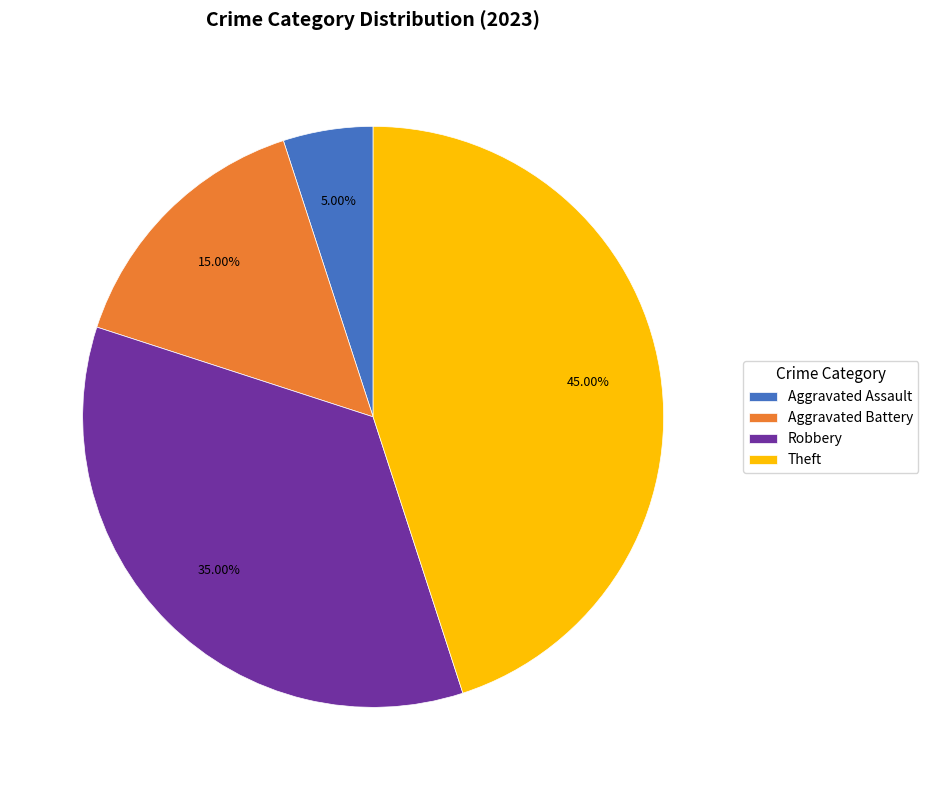

How many segments does this pie chart have?

4